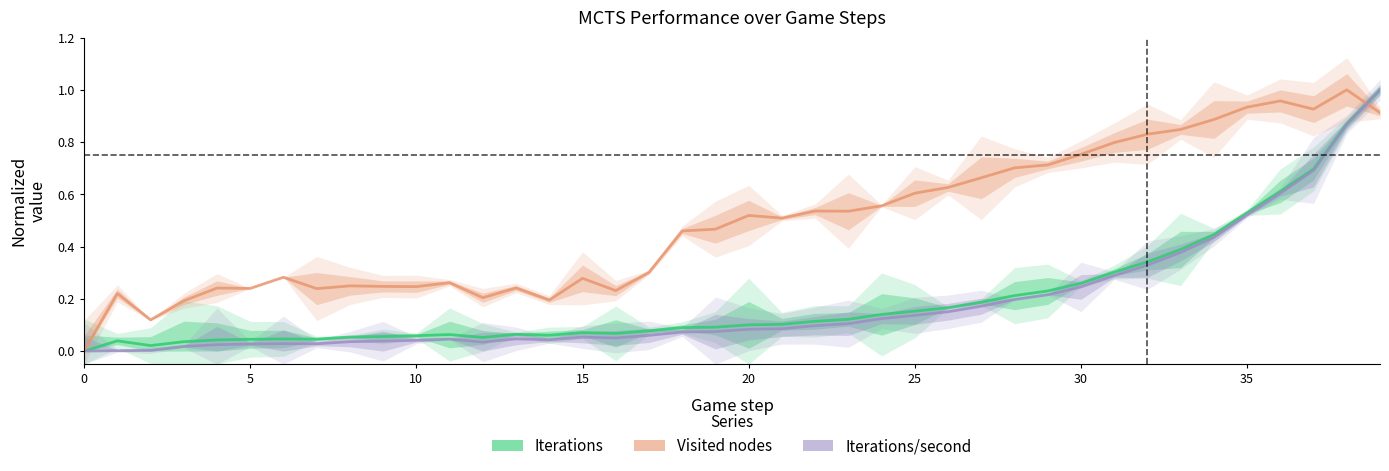

Which label corresponds to the largest value in the chart?

39